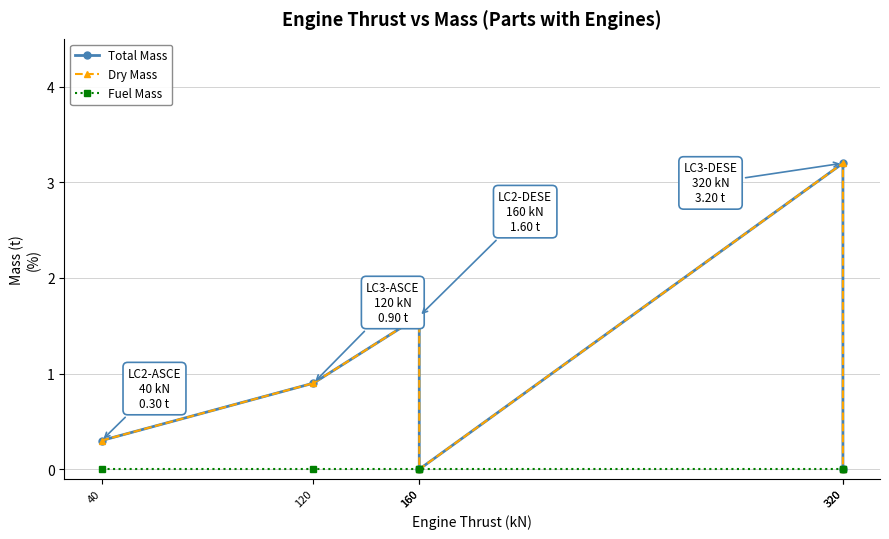

What is the spread (max minus min) of values at 320?

3.2